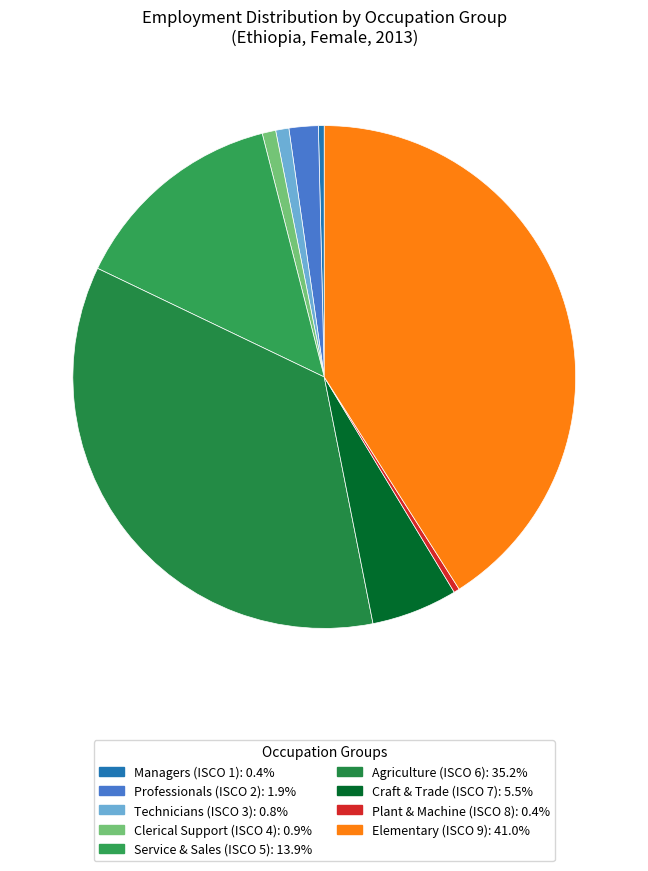

Which category has the smallest portion of the pie?

ocu_isco08_8